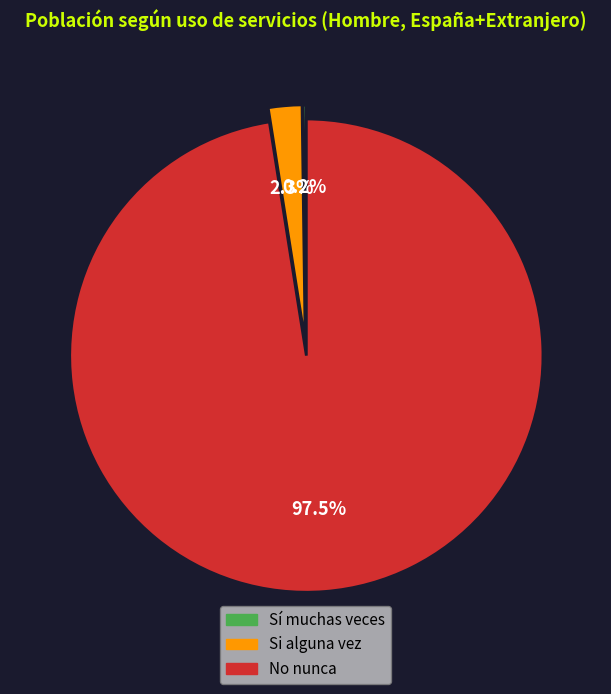

The Si alguna vez slice represents 2% of the pie. True or false?

True